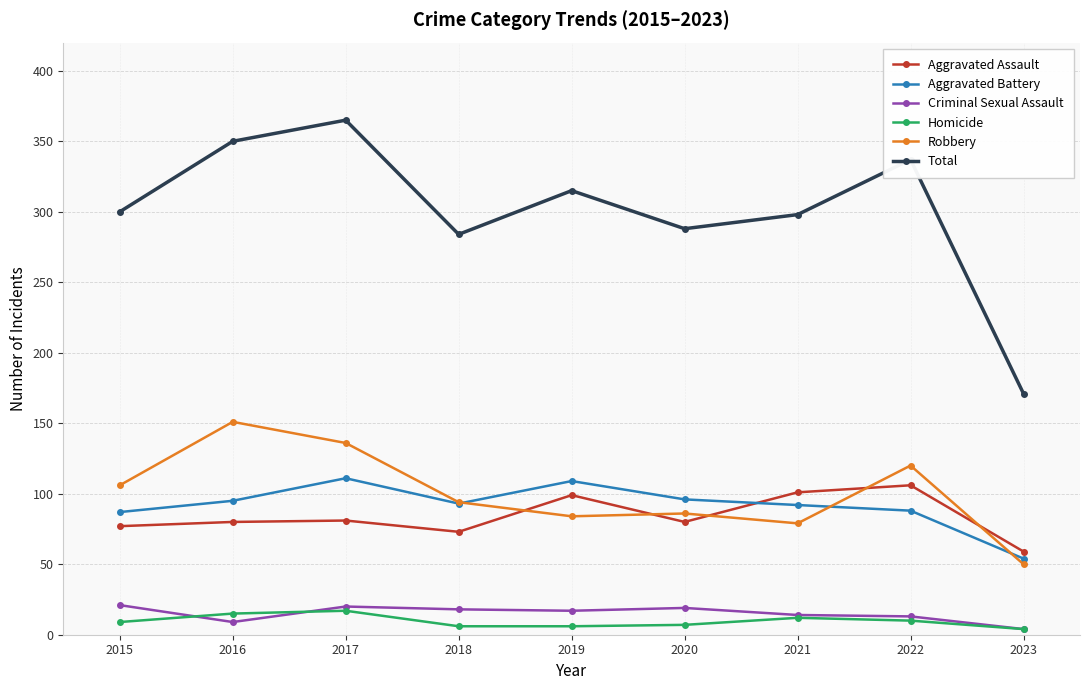

What is the greatest value displayed?

365